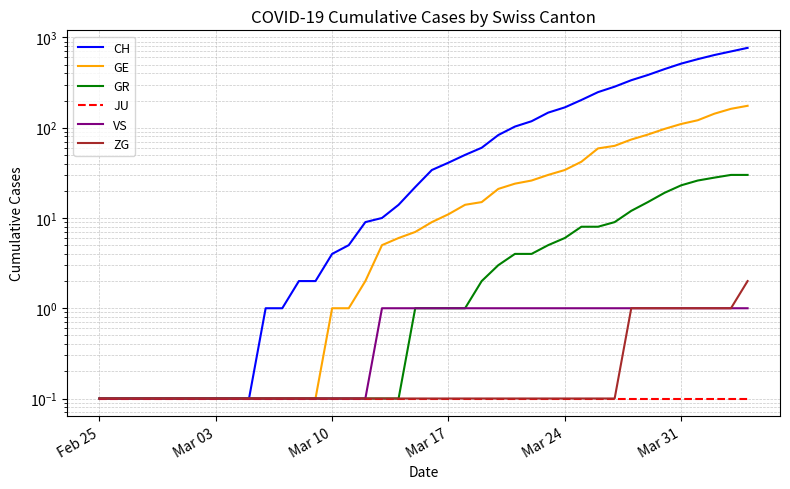

How many values in the GR series exceed 1?

17